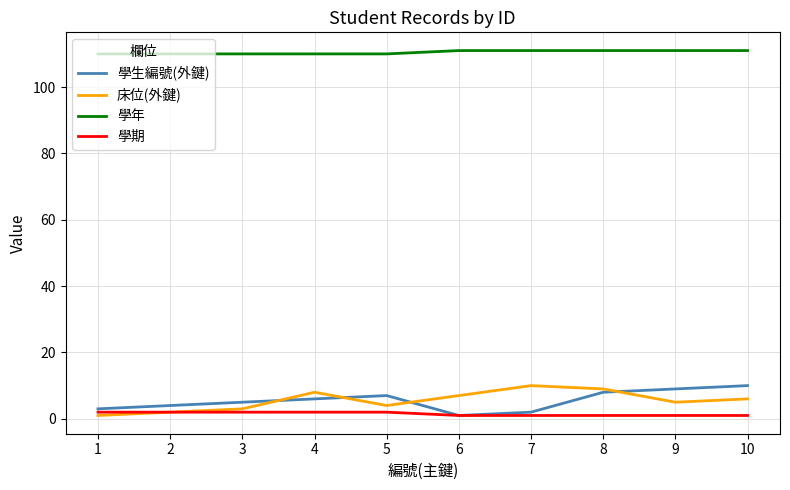

How many lines are shown in the chart?

4